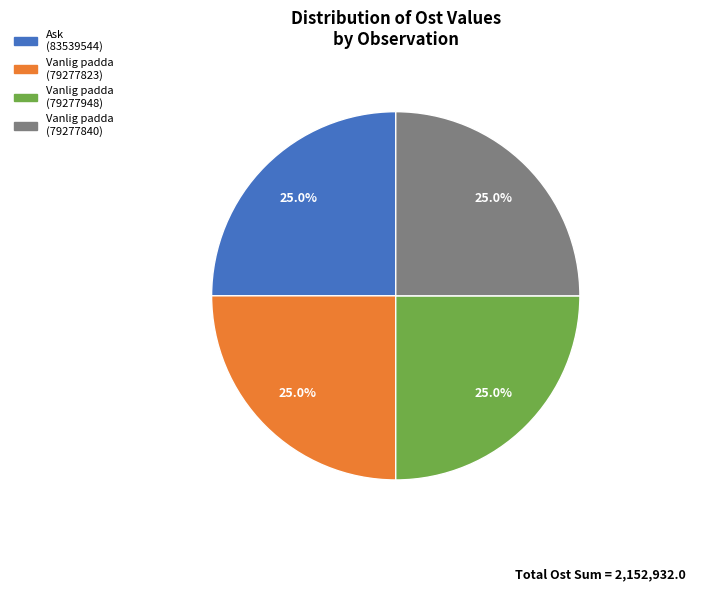

Combined, what portion of the pie is Vanlig padda (79277948) and Vanlig padda (79277840)?

50.0%